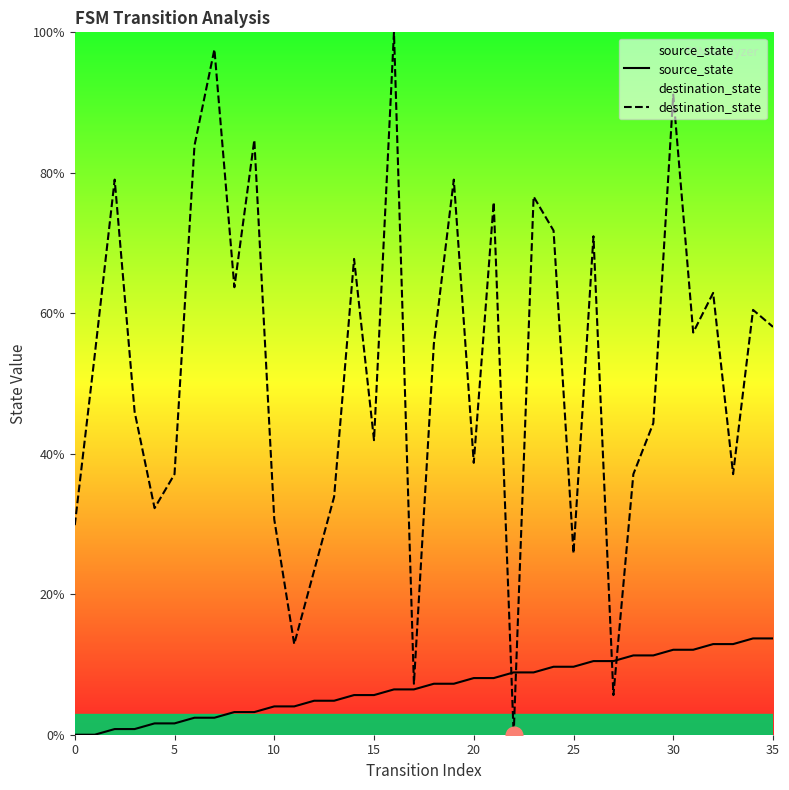

Count the number of categories in the chart.

36